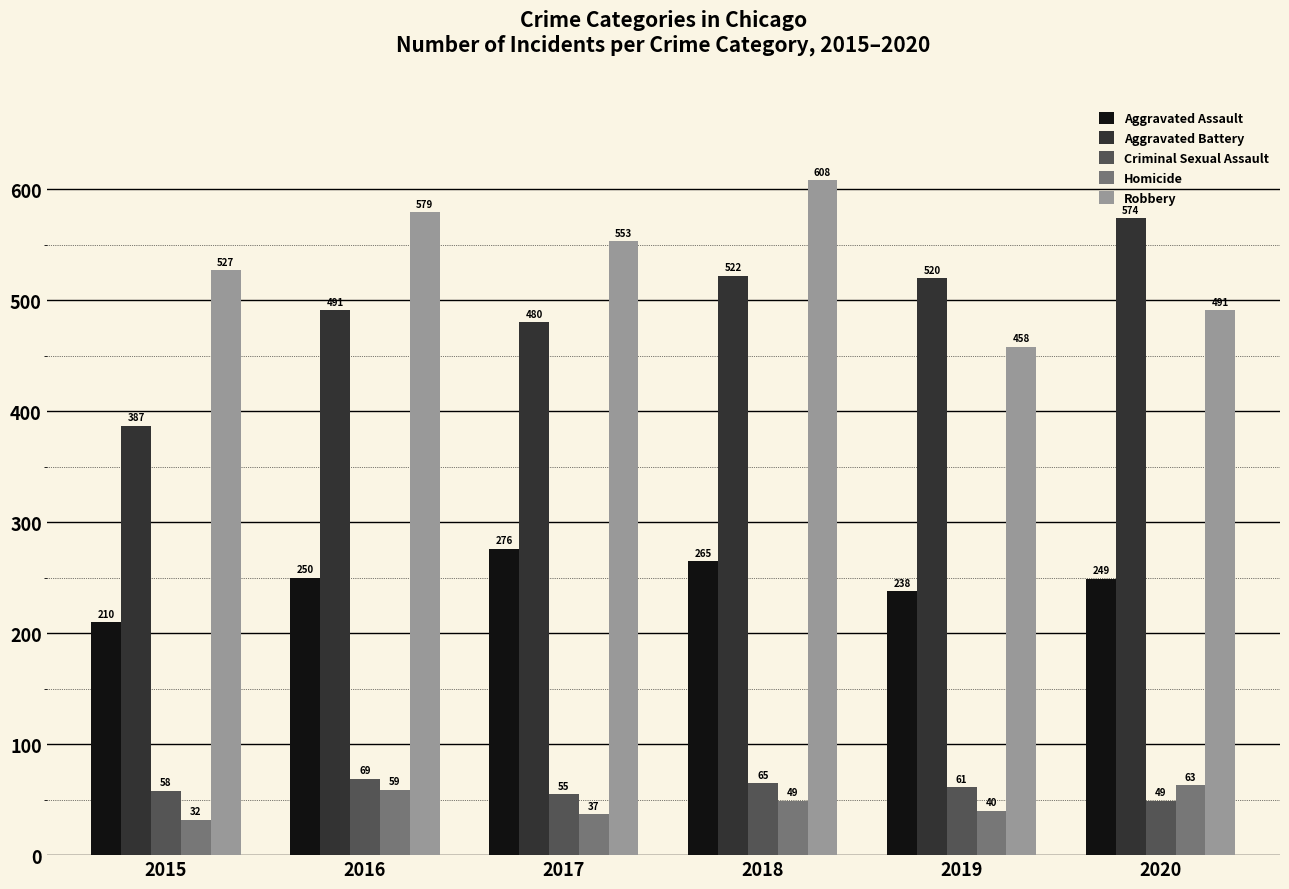

How many data points does each series have?

6